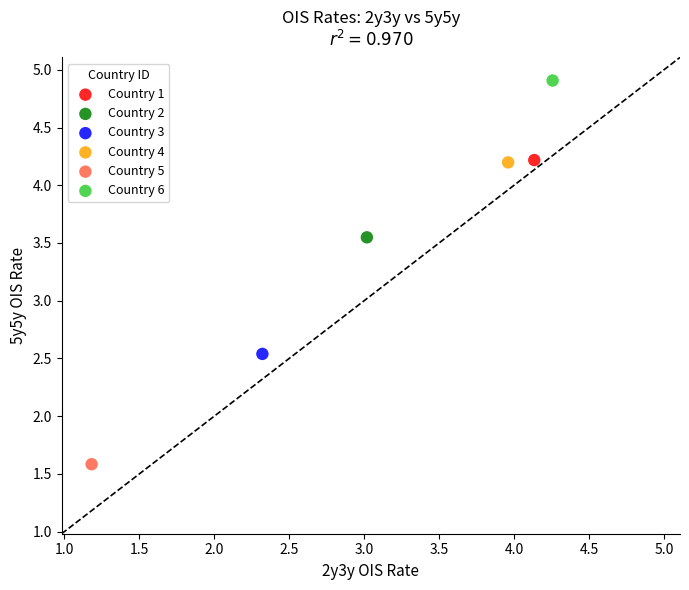

Which series contains the lowest Y value?

Country 5